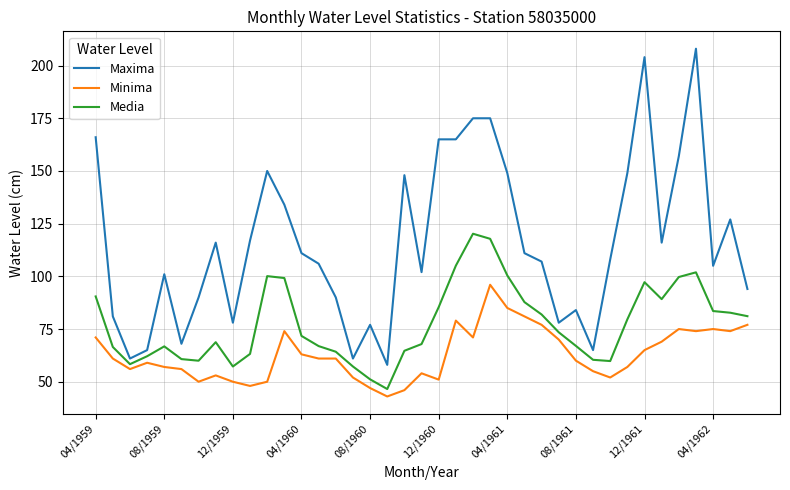

Rank the series by their average value, from lowest to highest.

Minima, Media, Maxima